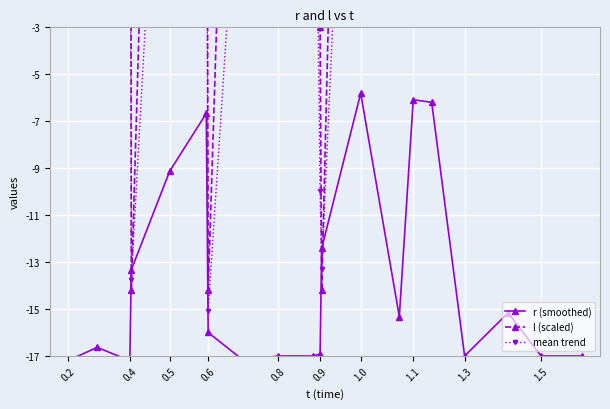

What is the highest value of the r (smoothed) series?

-5.8